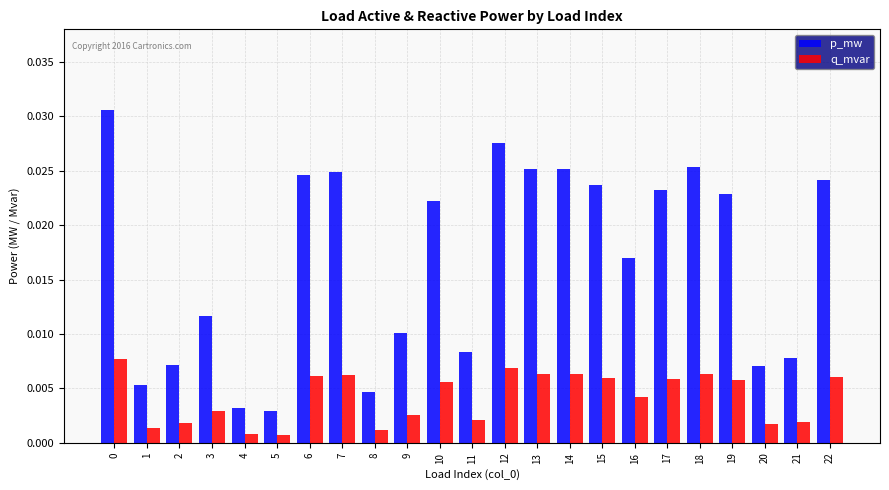

Where is p_mw nearest to the value 0?

5